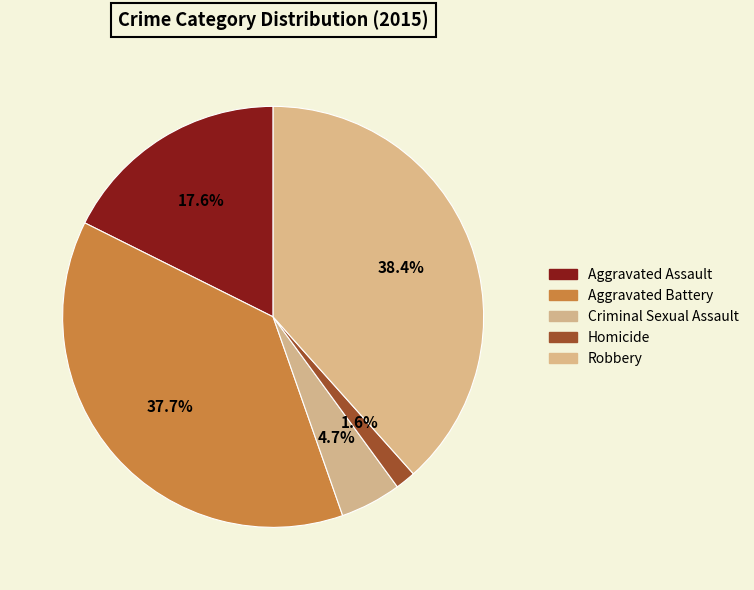

Which category has the smallest portion of the pie?

Homicide